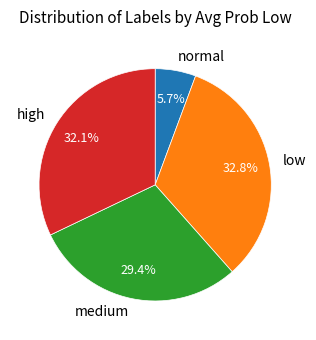

What percentage is the high slice, to the nearest percent?

32%